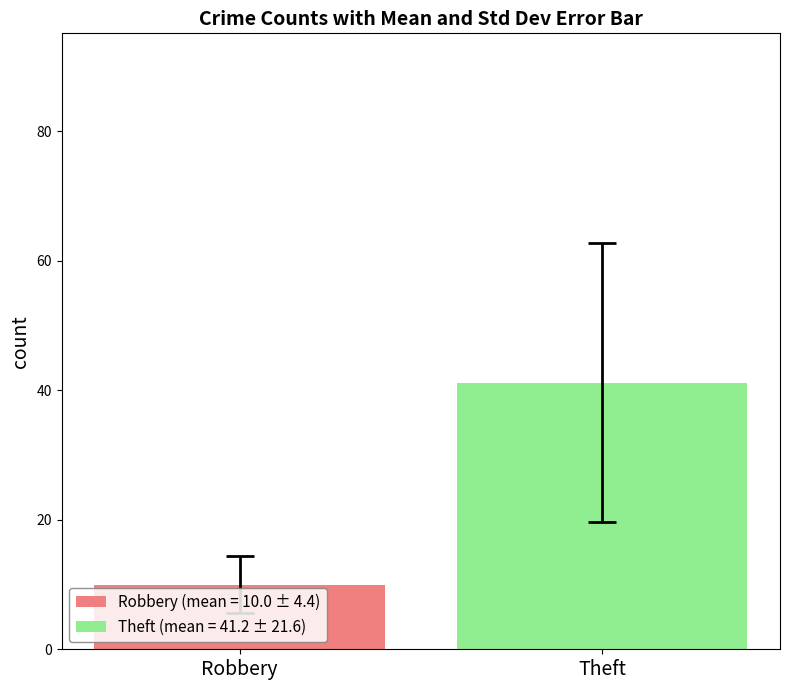

What is the greatest value displayed?

41.2